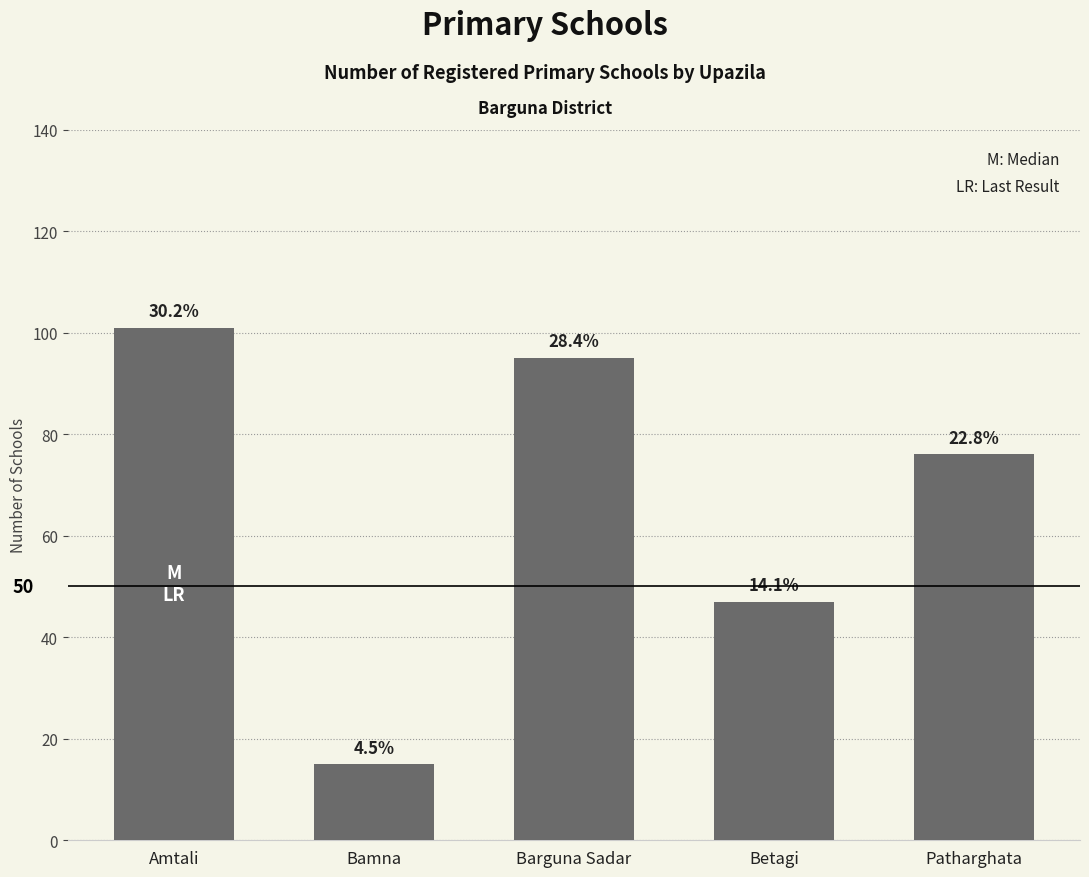

What is the change in value from Betagi to Patharghata?

+29